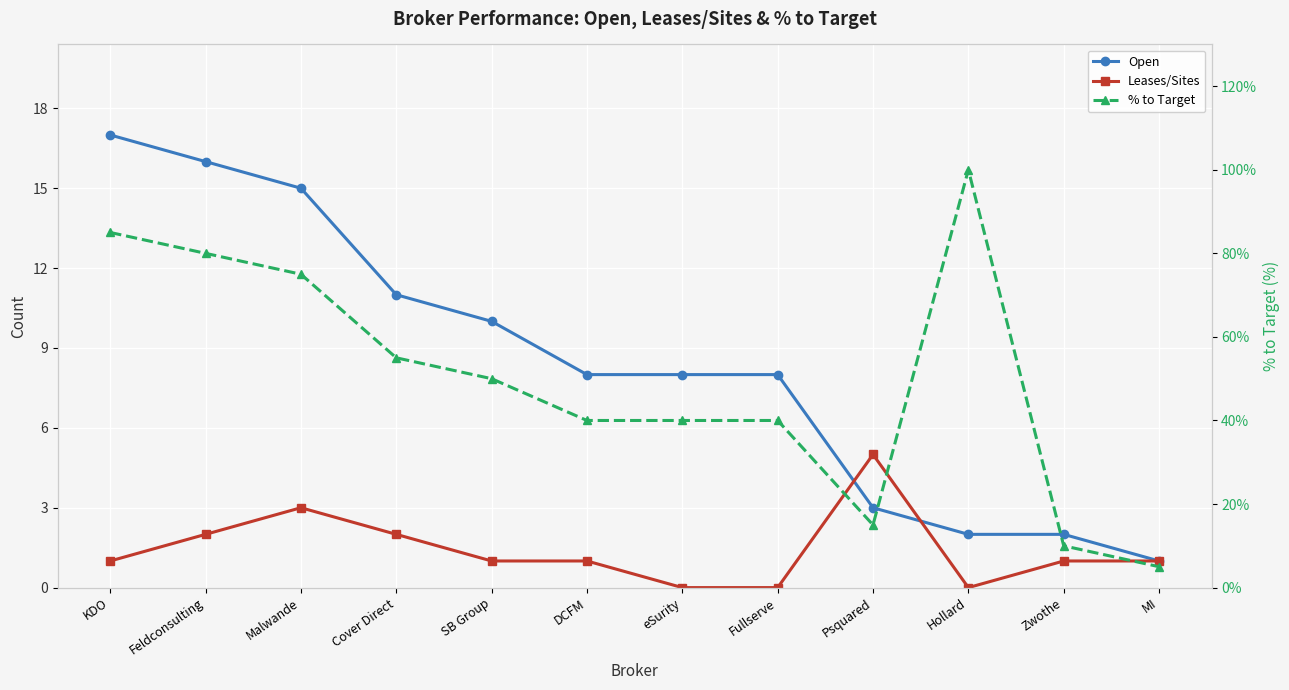

What is the sum of the % to Target values at Malwande and Psquared?

90.0